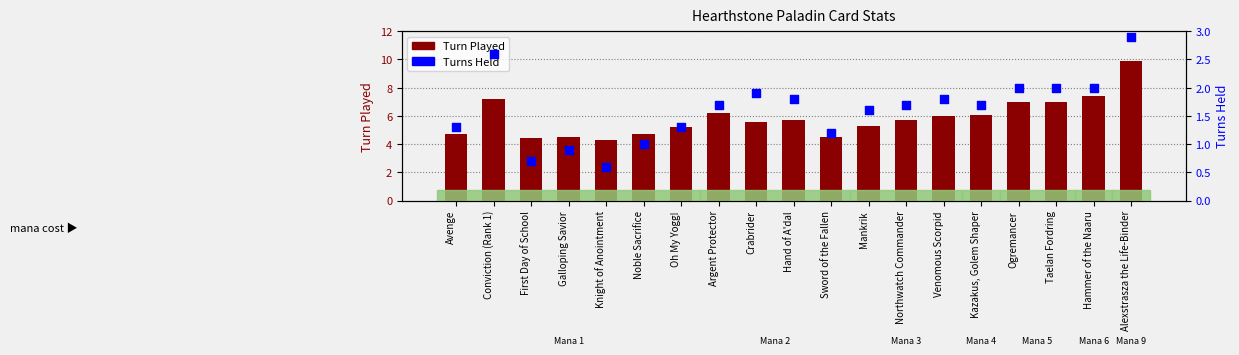

Is the value of Turn Played at Knight of Anointment greater than the value of Turns Held at Crabrider?

Yes